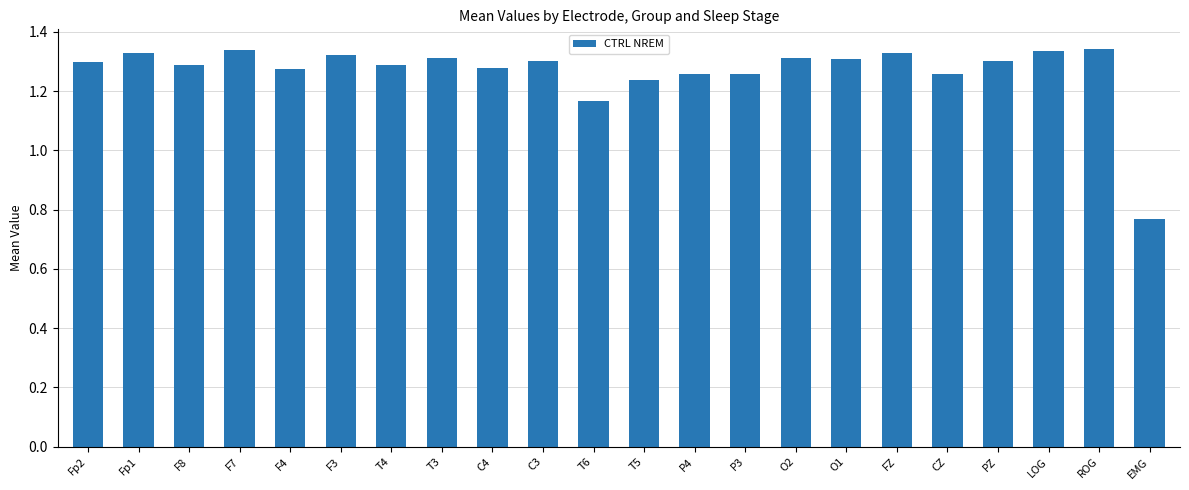

At which category does the chart reach its minimum across all series?

EMG